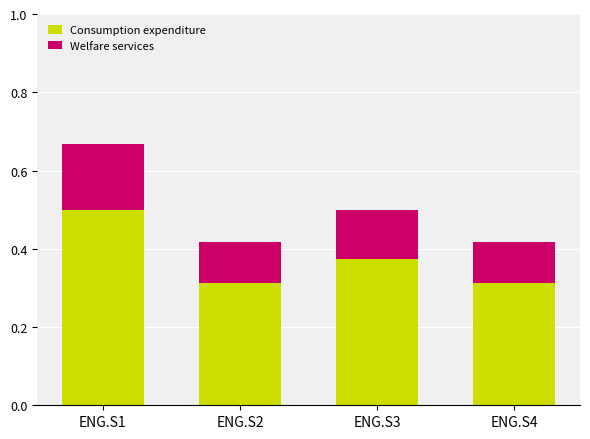

True or false: Consumption expenditure has a value of 0.2 at ENG.S2.

False